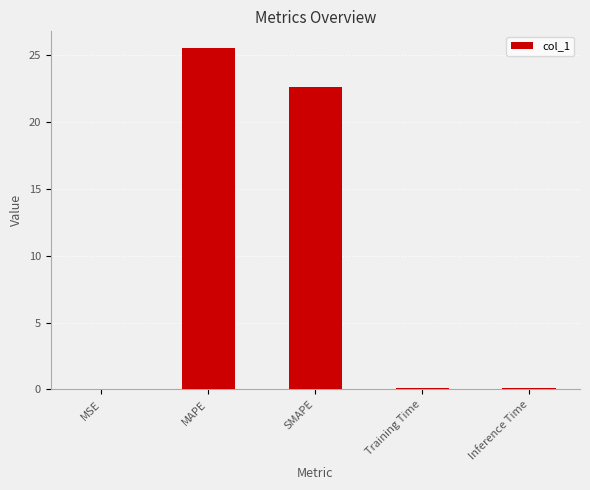

What is the greatest value displayed?

25.5